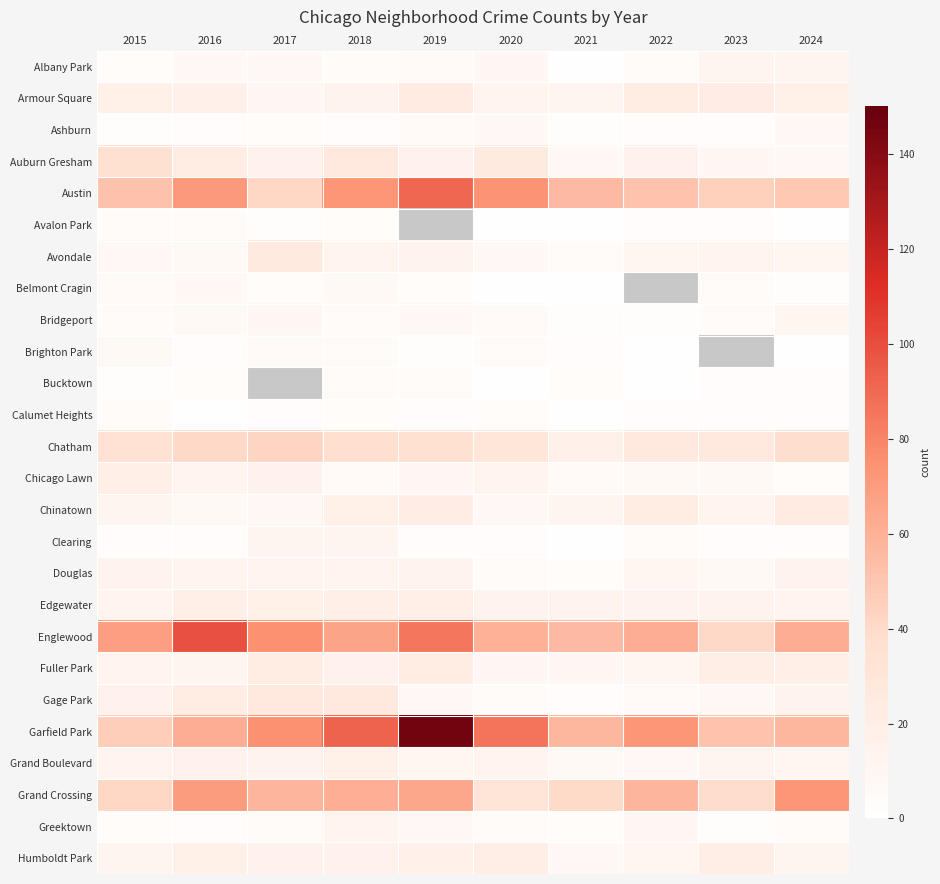

What is the total value across all series at 2020?

458.0